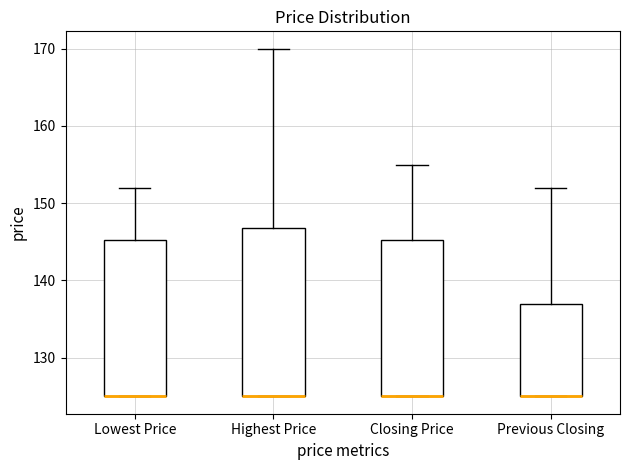

Where does the upper whisker of the box for Highest Price end on the y-axis? The values are not printed on the chart, so give them approximately, as read against the axis.

170